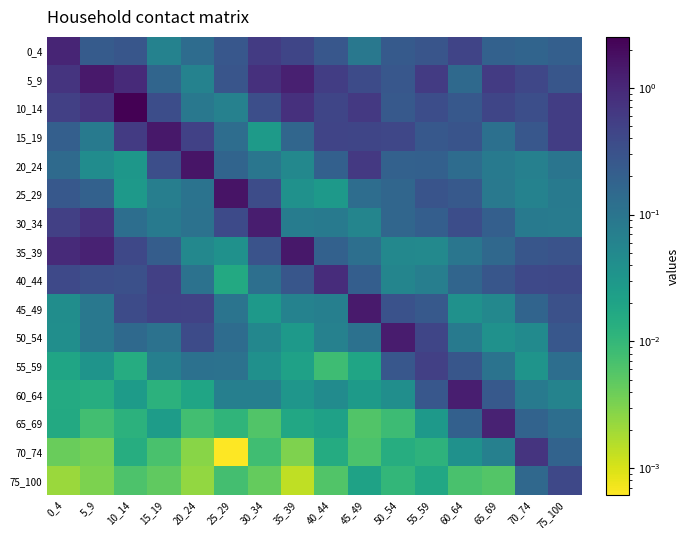

Which series changed the most between 10_14 and 75_100?

10_14